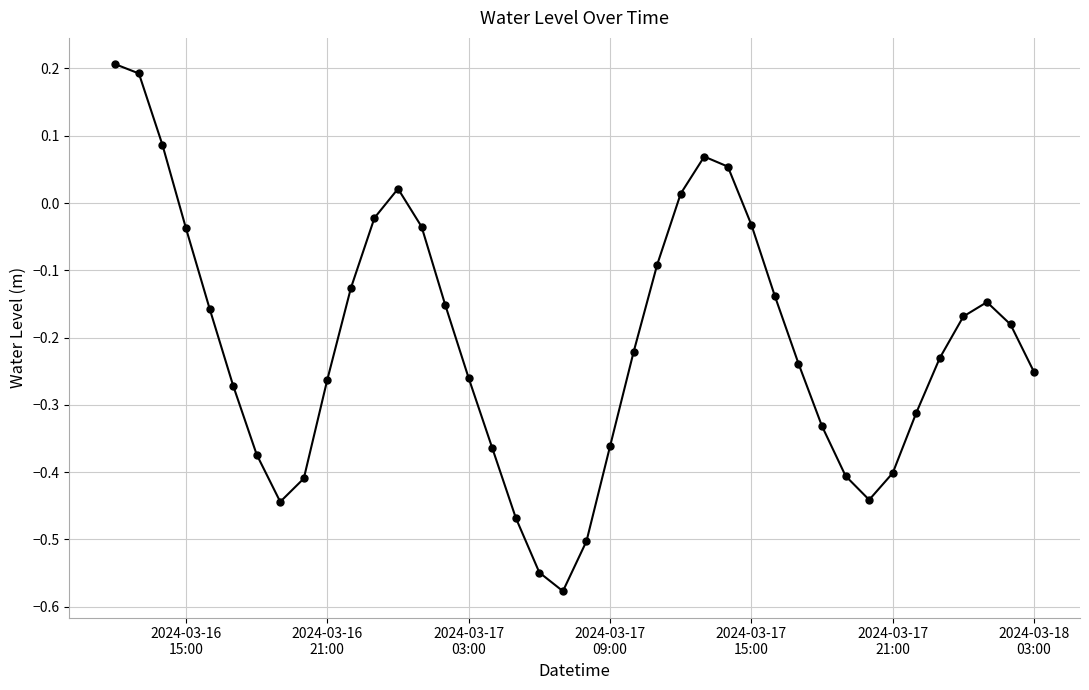

What is the difference between the maximum and minimum values?

0.8